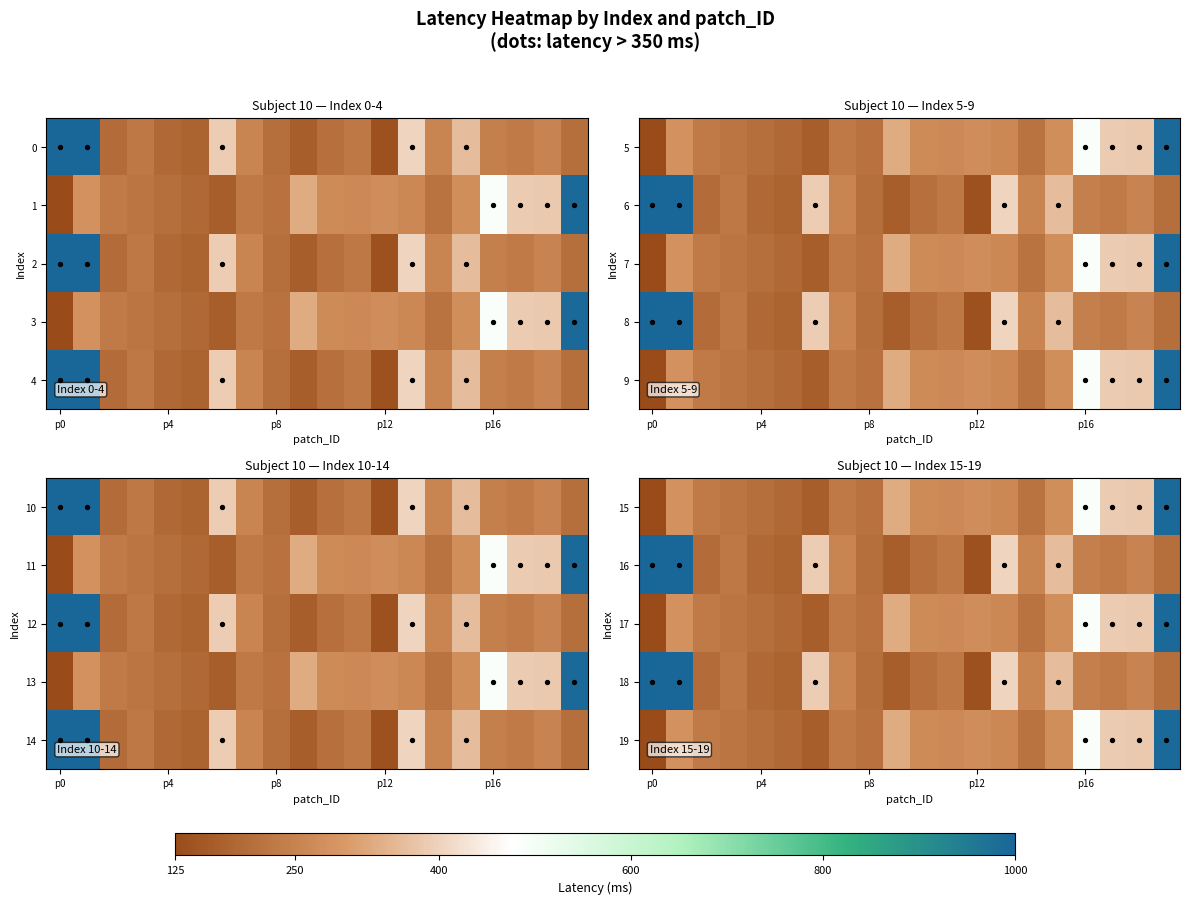

What is the difference between the second highest and second lowest values in the 0 series?

1430